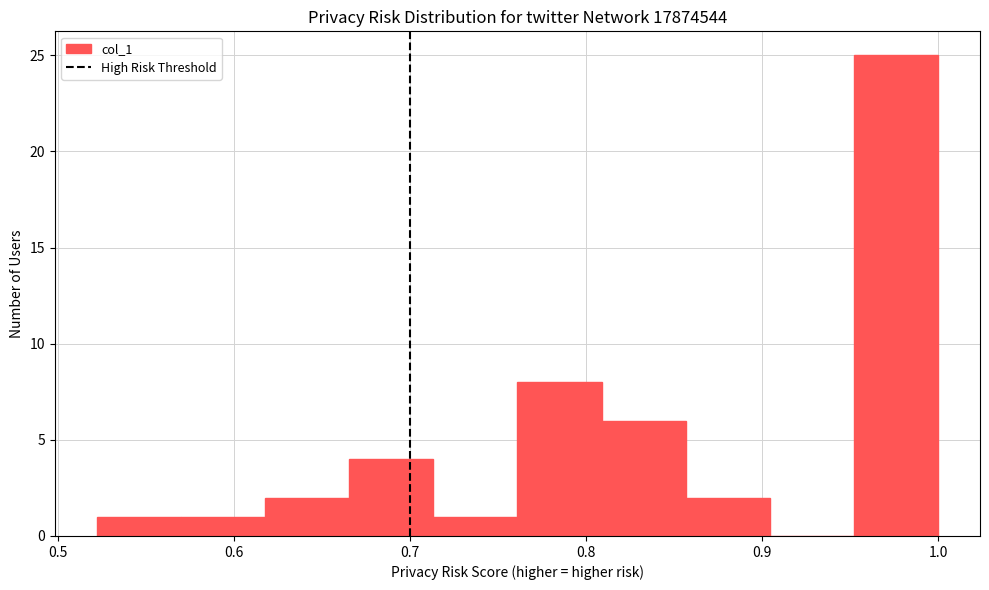

How tall is the bar that spans 0.52 to 0.57 on the x-axis? Neither the bar edges nor the heights are printed on the chart, so give them approximately, as read against the axes.

1